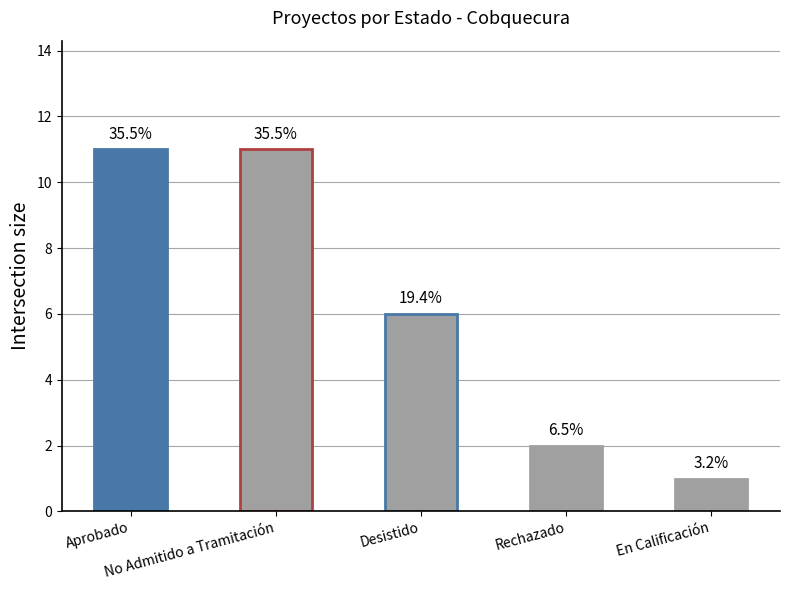

Reading left to right, what are all the values shown in this chart?

11	11	6	2	1